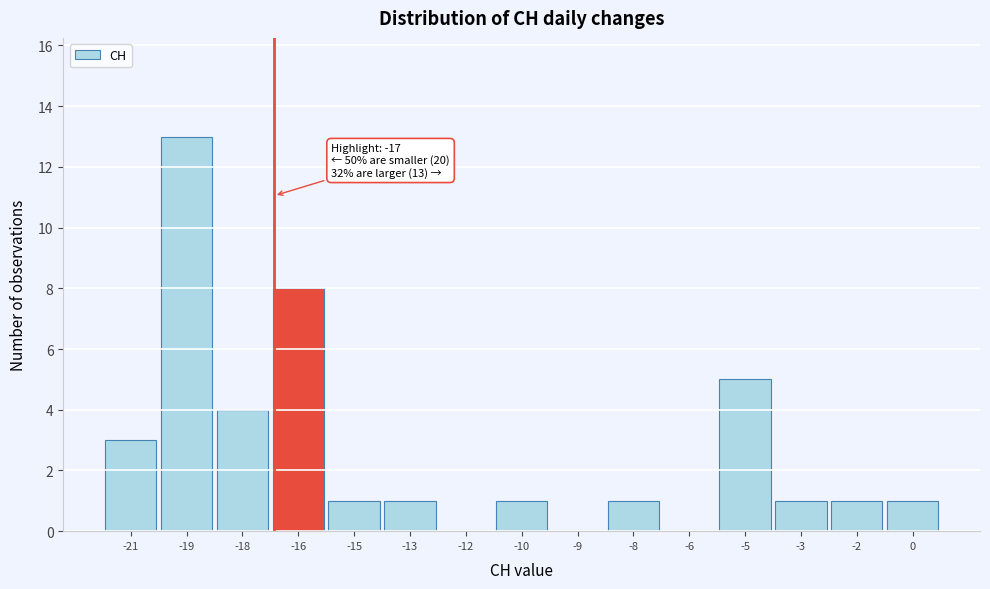

Reading left to right, extract all data points from this chart.

-21=3	-19=13	-18=4	-16=8	-15=1	-13=1	-12=0	-10=1	-9=0	-8=1	-6=0	-5=5	-3=1	-2=1	0=1